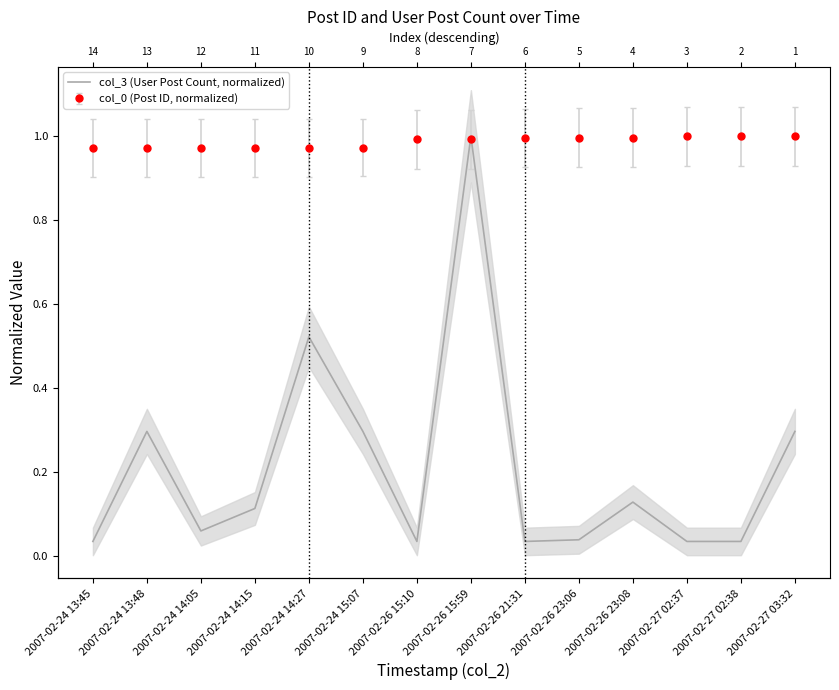

At which label is the value closest to 0?

2007-02-24 13:45